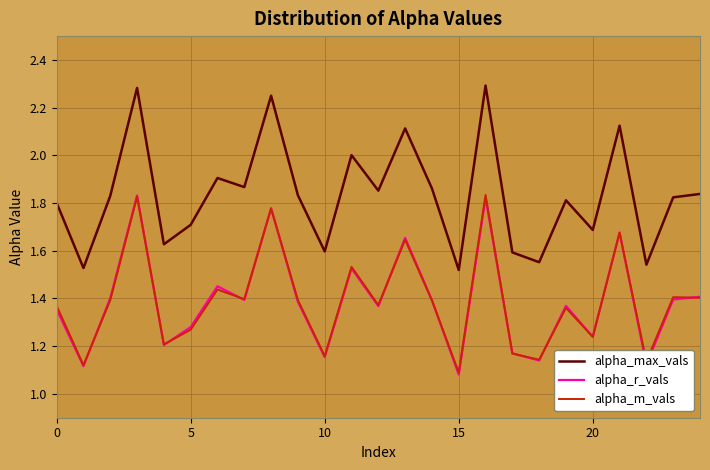

Which series has the widest spread of values?

alpha_max_vals